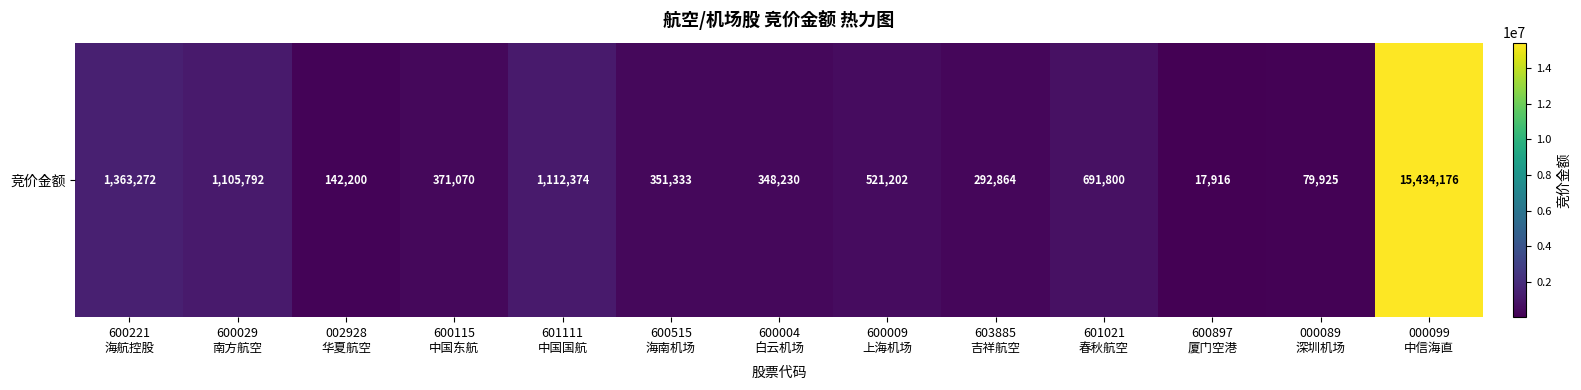

Which has a higher value, 601111
中国国航 or 600009
上海机场?

601111
中国国航